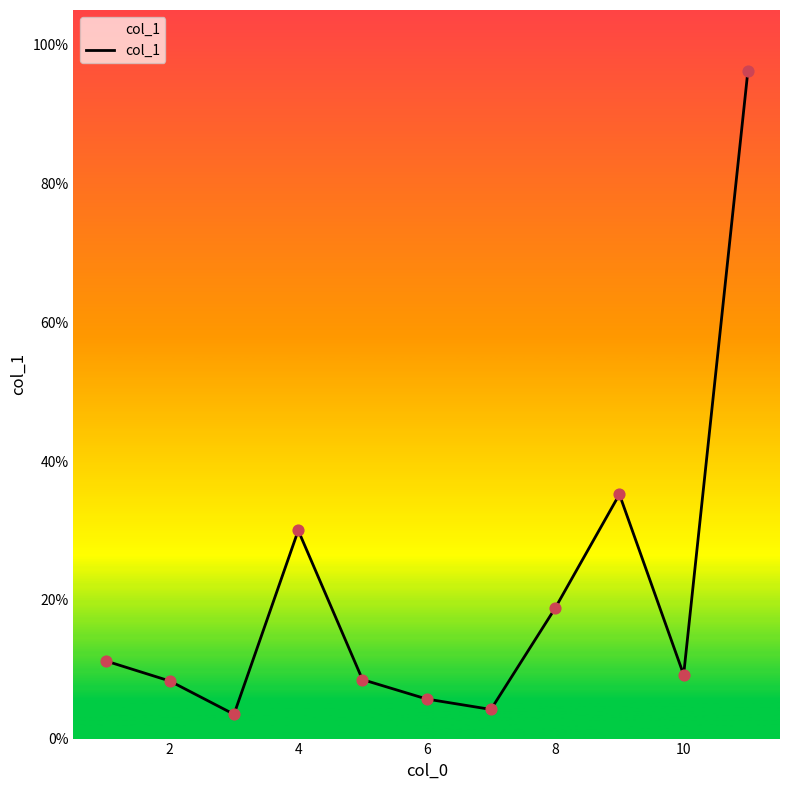

What is the difference between the maximum and minimum values?

92.7